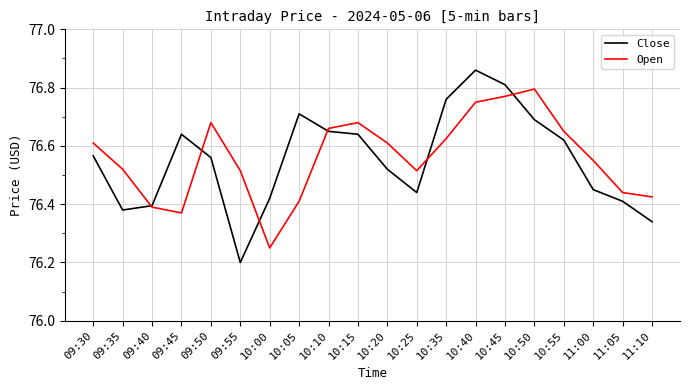

Where is Open nearest to the value 76?

10:00